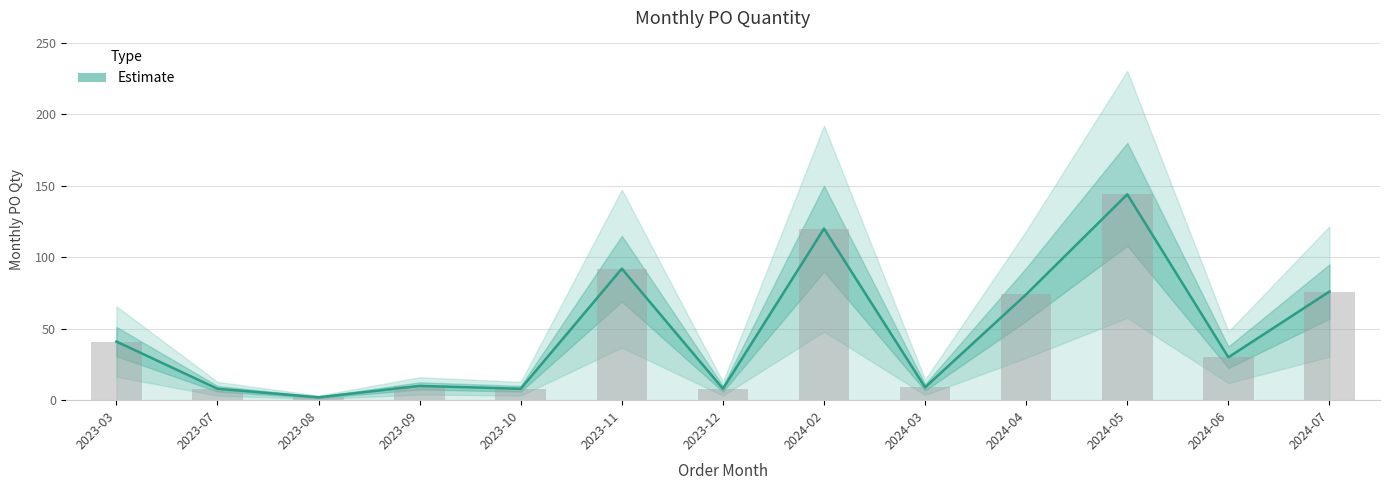

Rank the categories by value from lowest to highest.

2023-08, 2023-07, 2023-10, 2023-12, 2024-03, 2023-09, 2024-06, 2023-03, 2024-04, 2024-07, 2023-11, 2024-02, 2024-05